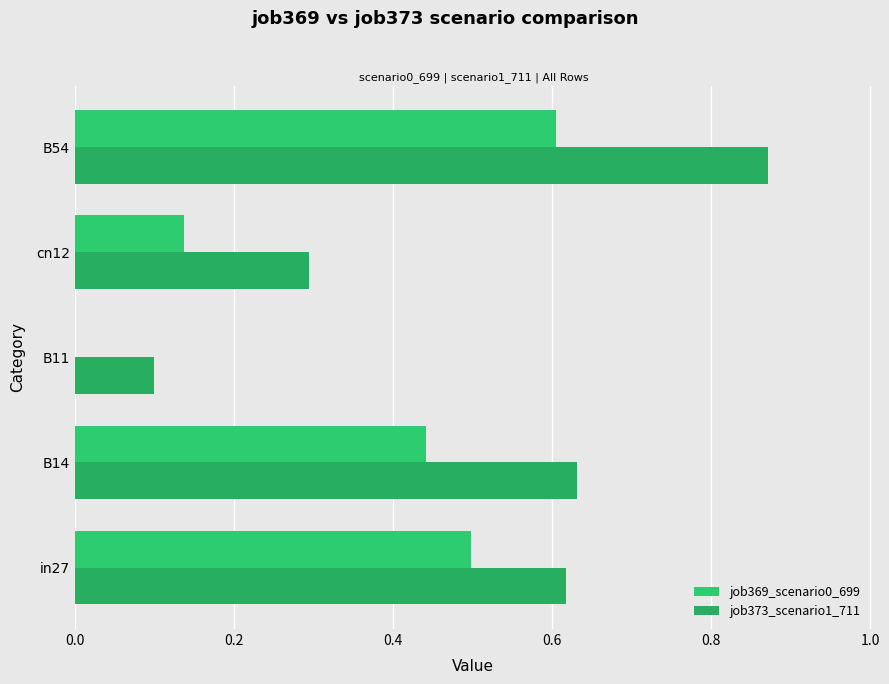

How many values in job369_scenario0_699 are above zero?

4